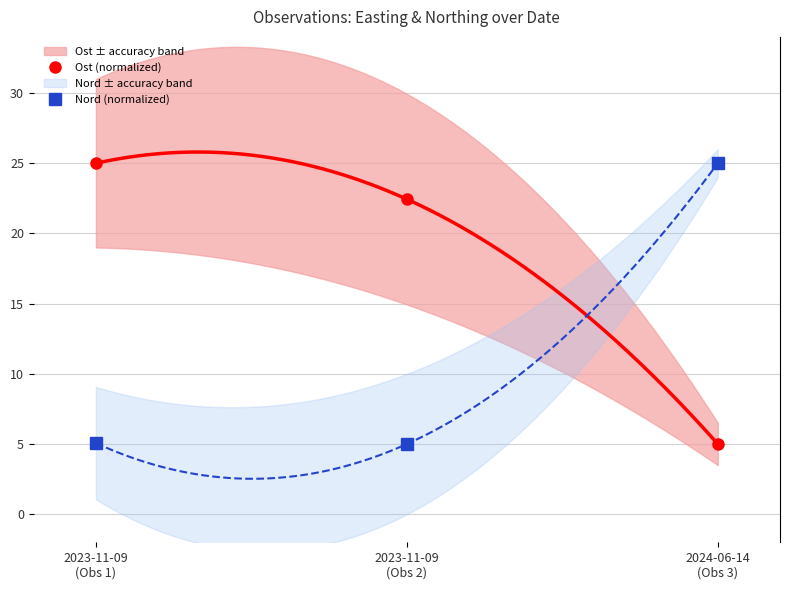

The Nord (normalized) series shows 34.5 at 2024-06-14
(Obs 3). True or false?

False